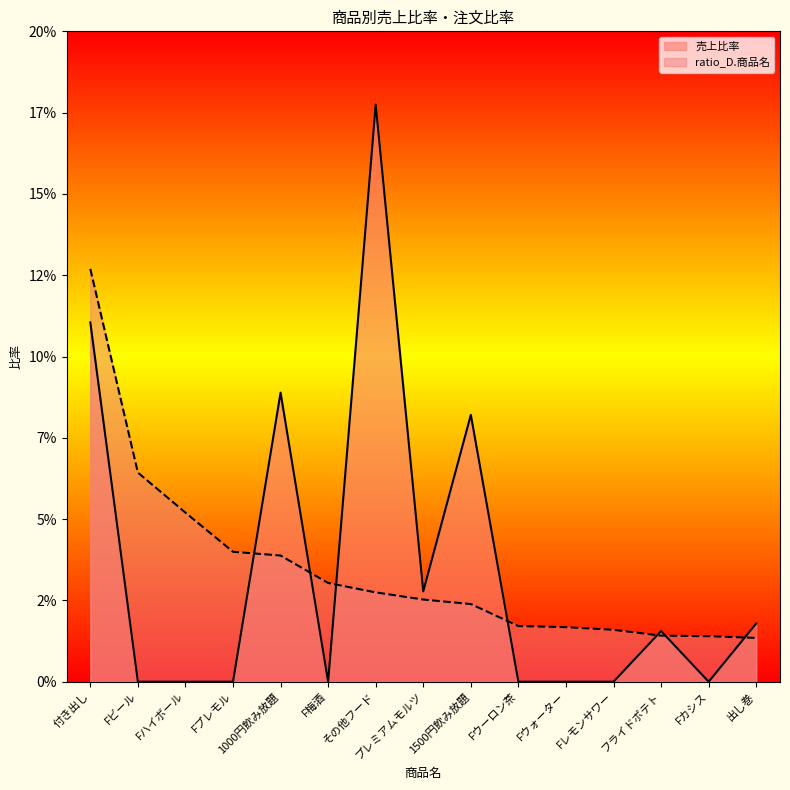

True or false: 売上比率 and ratio_D.商品名 intersect in this chart.

True